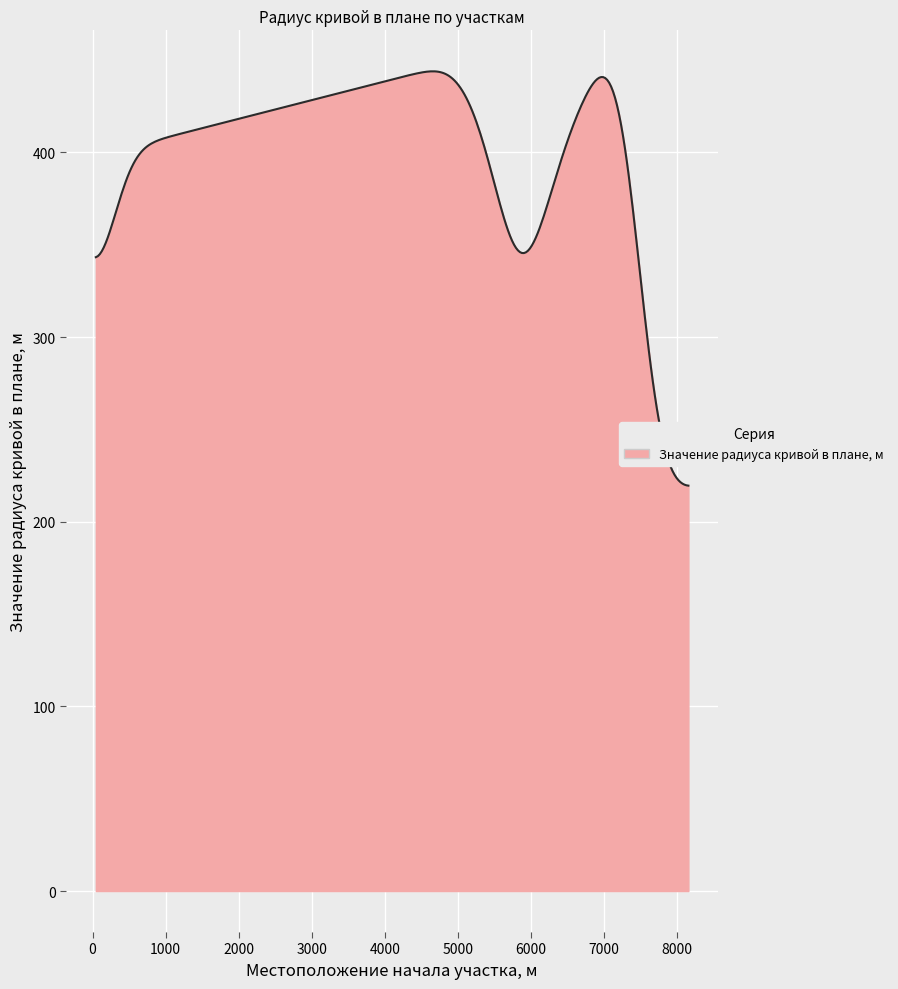

What is the greatest value displayed?

443.9